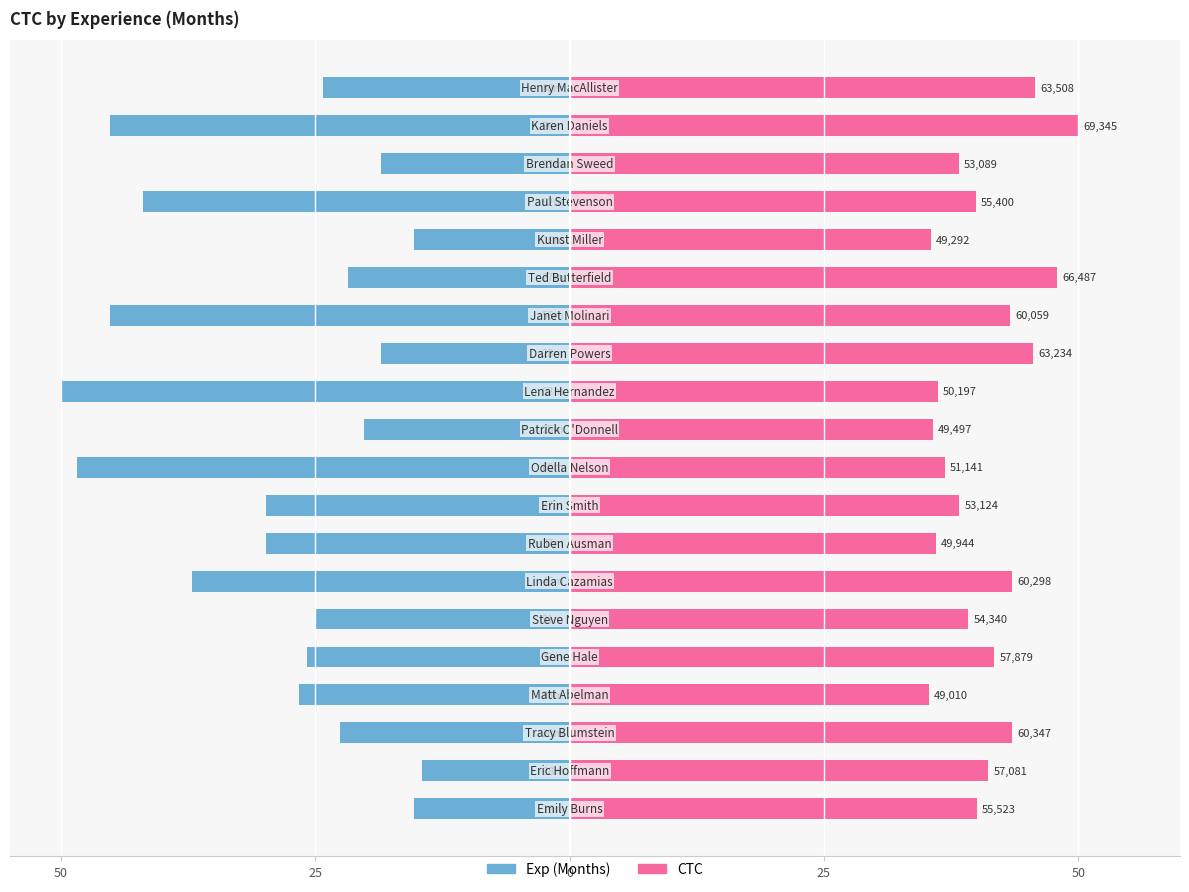

Reading left to right, extract all data points from this chart.

Exp (Months): -15.3	-14.5	-22.6	-26.6	-25.8	-25.0	-37.1	-29.8	-29.8	-48.4	-20.2	-50.0	-18.5	-45.2	-21.8	-15.3	-41.9	-18.5	-45.2	-24.2
CTC: 40.0	41.2	43.5	35.3	41.7	39.2	43.5	36.0	38.3	36.9	35.7	36.2	45.6	43.3	47.9	35.5	39.9	38.3	50.0	45.8